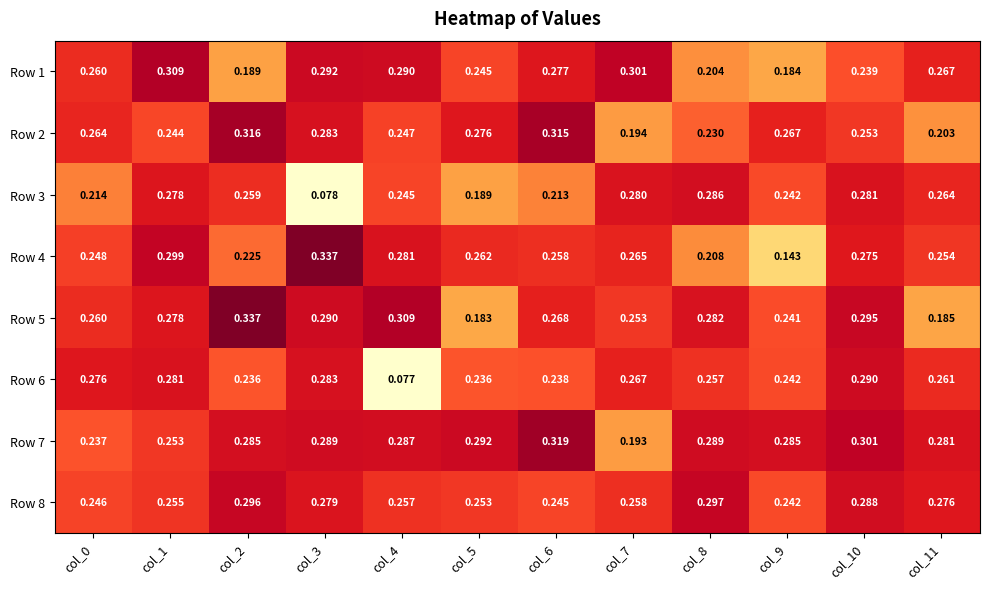

Reading left to right, what are all the values shown in this chart?

Row 1: col_0=0.3	col_1=0.3	col_2=0.2	col_3=0.3	col_4=0.3	col_5=0.2	col_6=0.3	col_7=0.3	col_8=0.2	col_9=0.2	col_10=0.2	col_11=0.3
Row 2: col_0=0.3	col_1=0.2	col_2=0.3	col_3=0.3	col_4=0.2	col_5=0.3	col_6=0.3	col_7=0.2	col_8=0.2	col_9=0.3	col_10=0.3	col_11=0.2
Row 3: col_0=0.2	col_1=0.3	col_2=0.3	col_3=0.1	col_4=0.2	col_5=0.2	col_6=0.2	col_7=0.3	col_8=0.3	col_9=0.2	col_10=0.3	col_11=0.3
Row 4: col_0=0.2	col_1=0.3	col_2=0.2	col_3=0.3	col_4=0.3	col_5=0.3	col_6=0.3	col_7=0.3	col_8=0.2	col_9=0.1	col_10=0.3	col_11=0.3
Row 5: col_0=0.3	col_1=0.3	col_2=0.3	col_3=0.3	col_4=0.3	col_5=0.2	col_6=0.3	col_7=0.3	col_8=0.3	col_9=0.2	col_10=0.3	col_11=0.2
Row 6: col_0=0.3	col_1=0.3	col_2=0.2	col_3=0.3	col_4=0.1	col_5=0.2	col_6=0.2	col_7=0.3	col_8=0.3	col_9=0.2	col_10=0.3	col_11=0.3
Row 7: col_0=0.2	col_1=0.3	col_2=0.3	col_3=0.3	col_4=0.3	col_5=0.3	col_6=0.3	col_7=0.2	col_8=0.3	col_9=0.3	col_10=0.3	col_11=0.3
Row 8: col_0=0.2	col_1=0.3	col_2=0.3	col_3=0.3	col_4=0.3	col_5=0.3	col_6=0.2	col_7=0.3	col_8=0.3	col_9=0.2	col_10=0.3	col_11=0.3